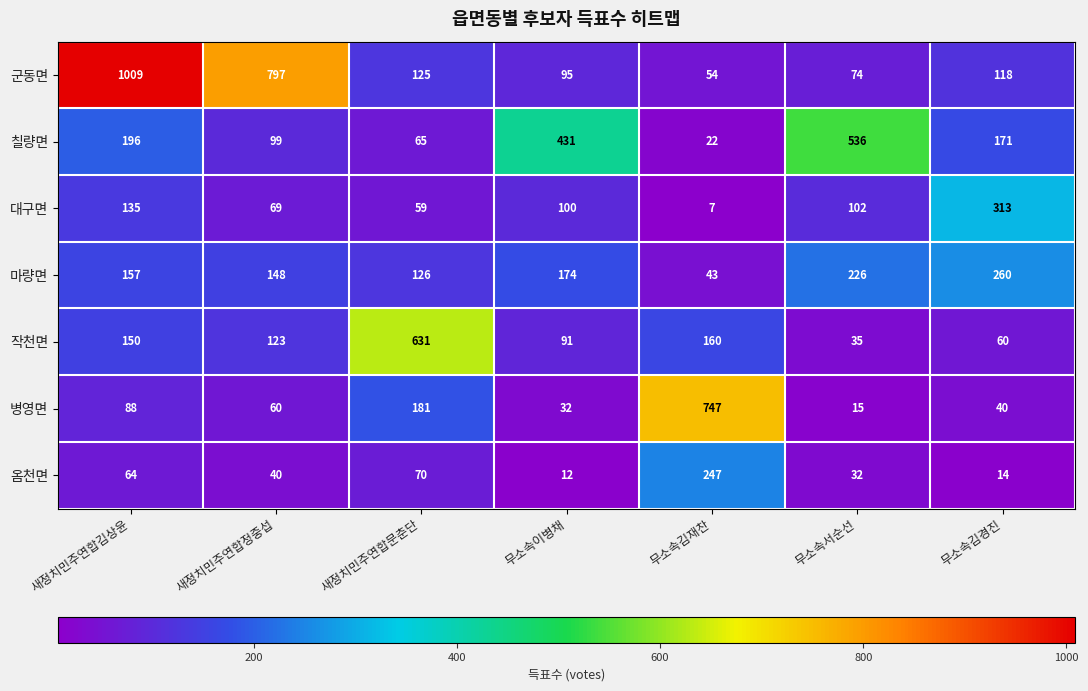

At which label is 마량면 closest to 151?

새정치민주연합정중섭